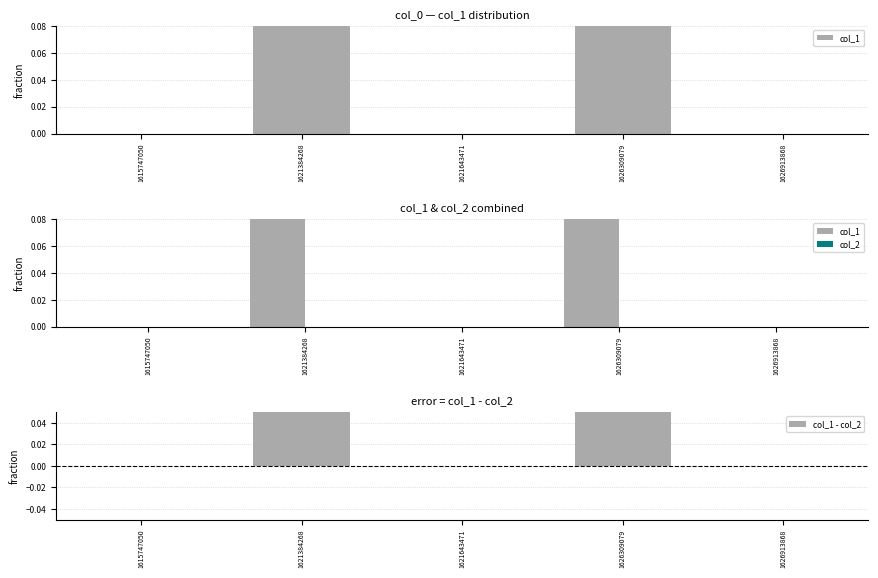

How many series are shown in this chart?

3